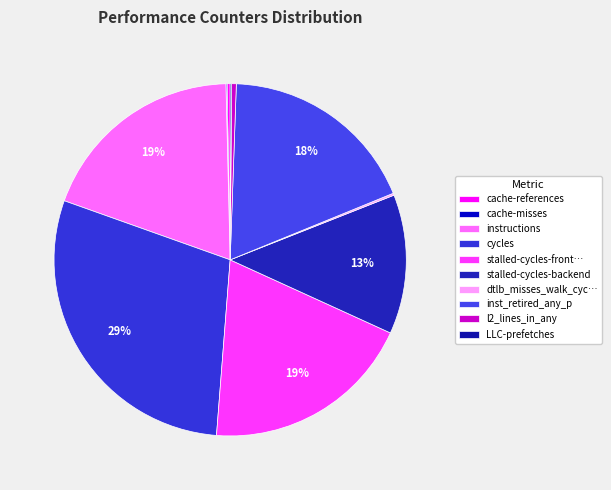

Do cache-references and l2_lines_in_any together represent more than half of the pie?

No